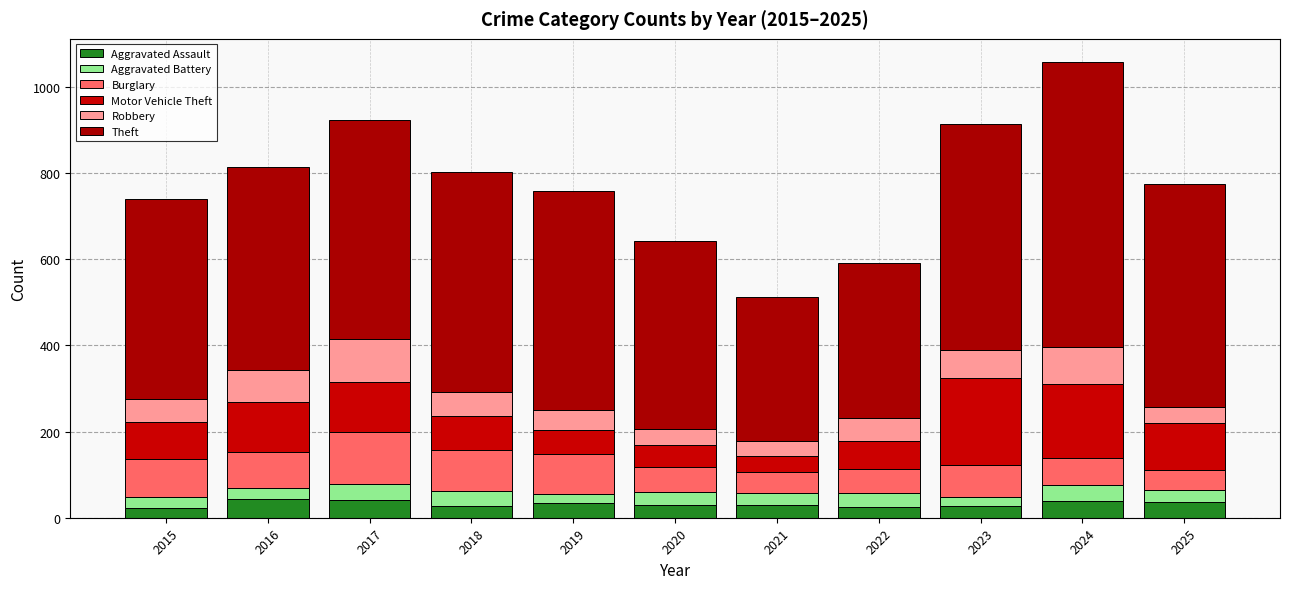

The Motor Vehicle Theft series shows 226 at 2024. True or false?

False